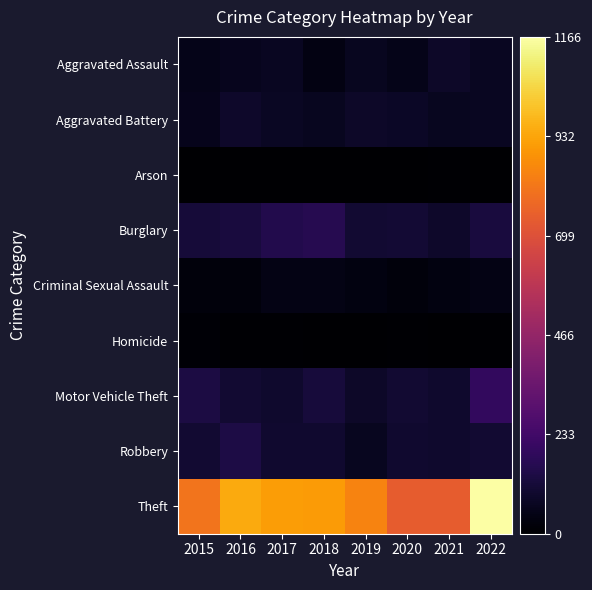

At how many categories does at least one series exceed 749?

6